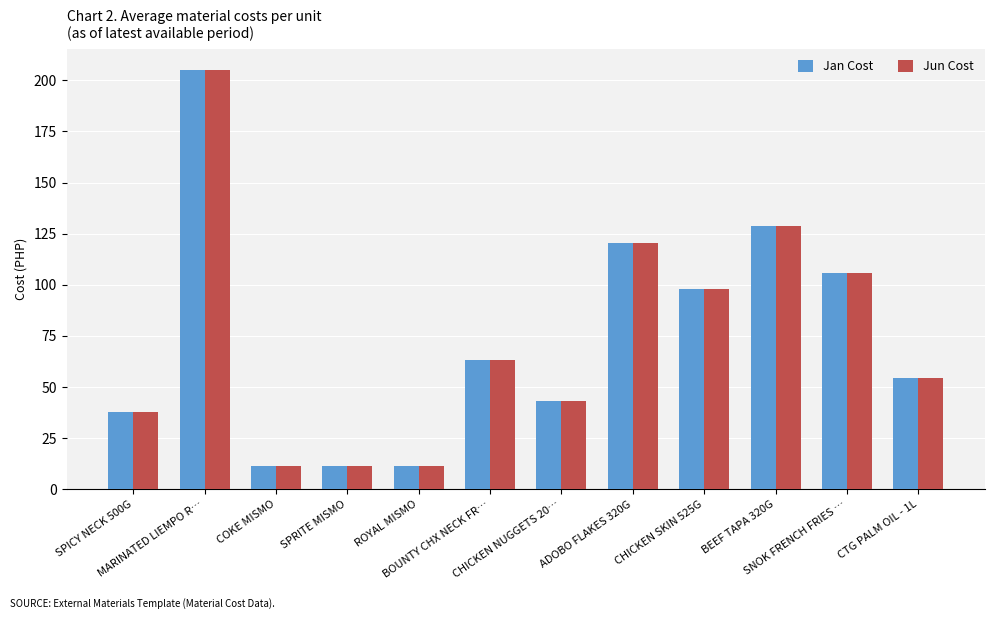

What value does the Jan Cost series have at SPRITE MISMO?

11.6